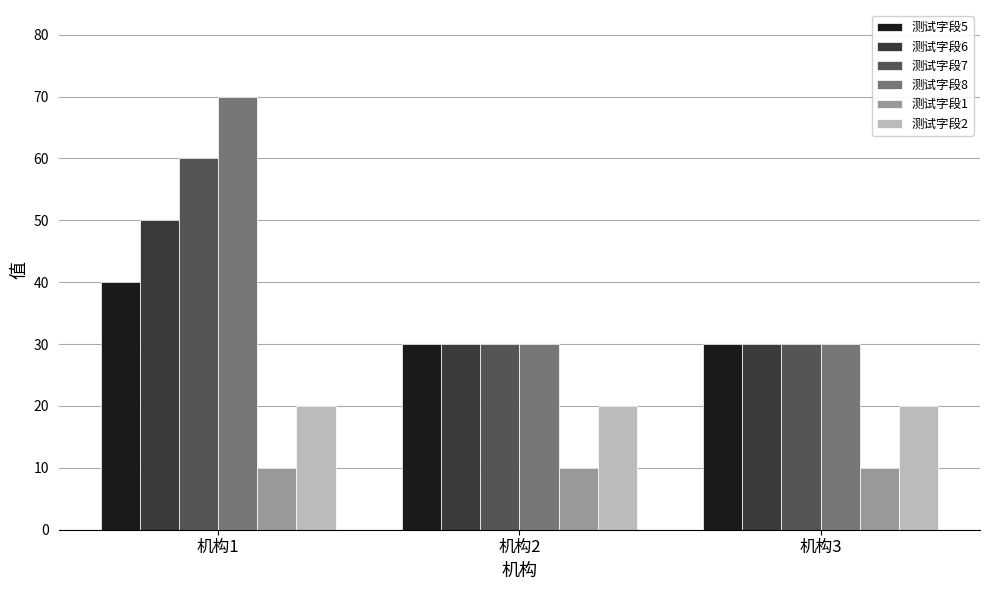

Reading right to left, list all the values displayed in this chart.

测试字段5: 机构3=30	机构2=30	机构1=40
测试字段6: 机构3=30	机构2=30	机构1=50
测试字段7: 机构3=30	机构2=30	机构1=60
测试字段8: 机构3=30	机构2=30	机构1=70
测试字段1: 机构3=10	机构2=10	机构1=10
测试字段2: 机构3=20	机构2=20	机构1=20